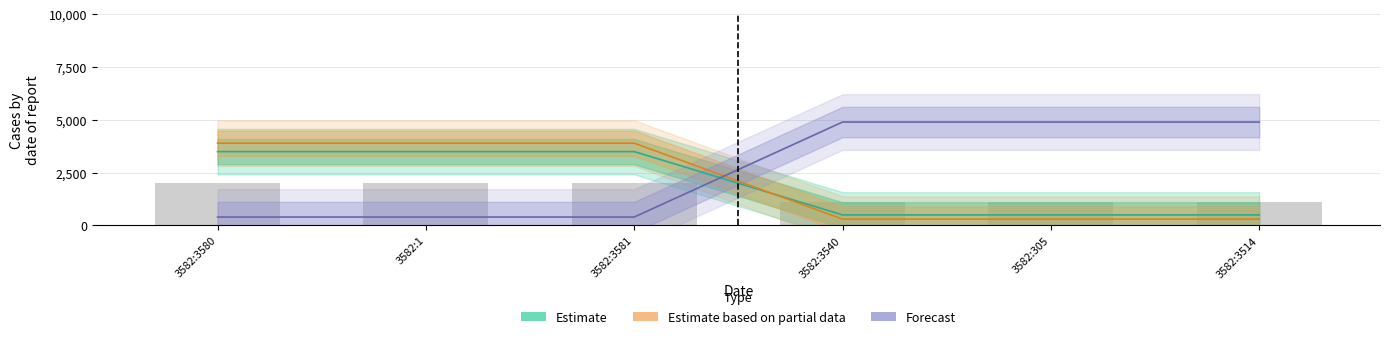

Read the Estimate based on partial data value at 3582:3580, to the nearest 50.

3900